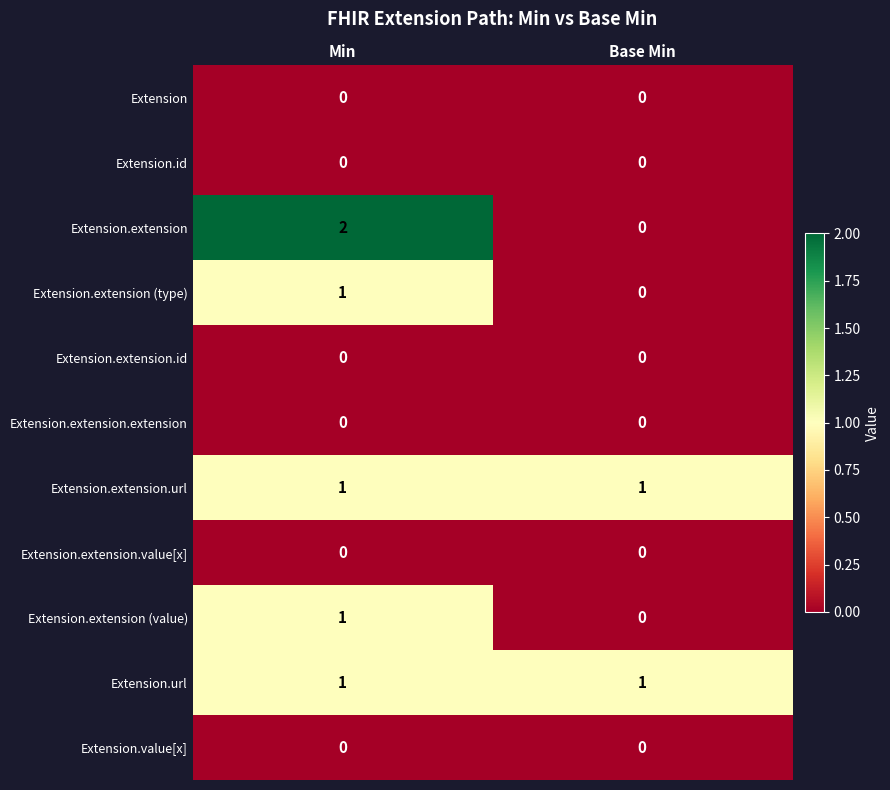

Count the number of categories in the chart.

2